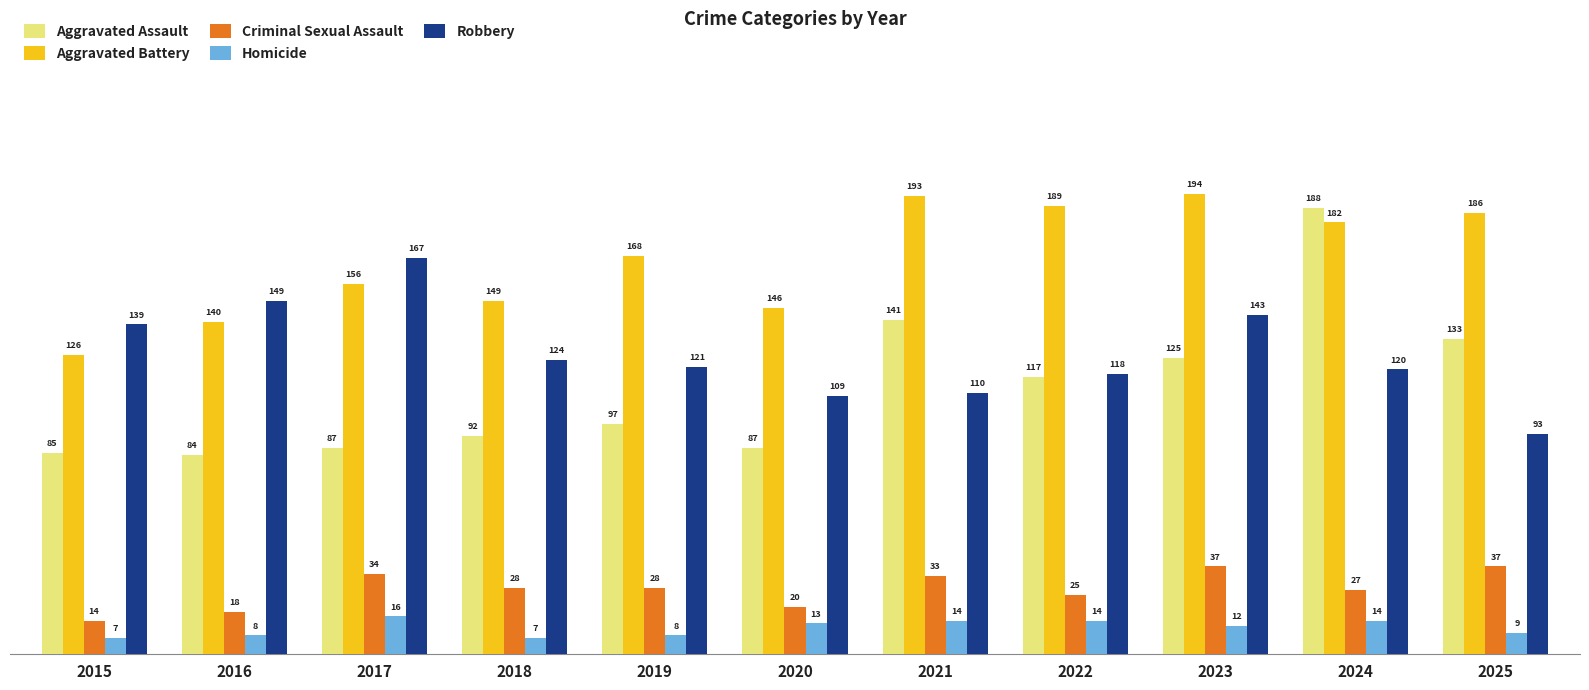

Rank the series by their maximum value, from lowest to highest.

Homicide, Criminal Sexual Assault, Robbery, Aggravated Assault, Aggravated Battery